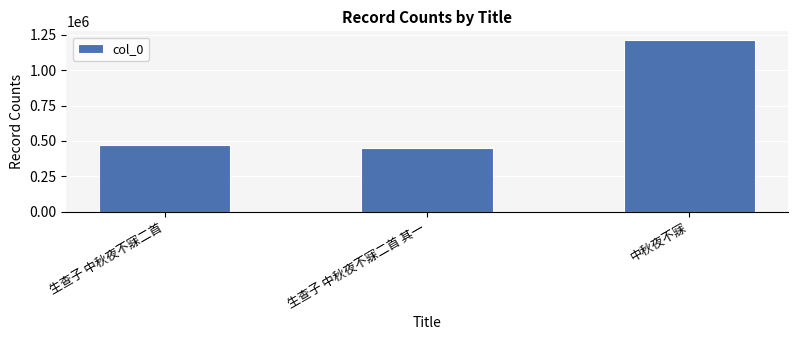

Where is the data nearest to the value 831992?

生查子 中秋夜不寐二首